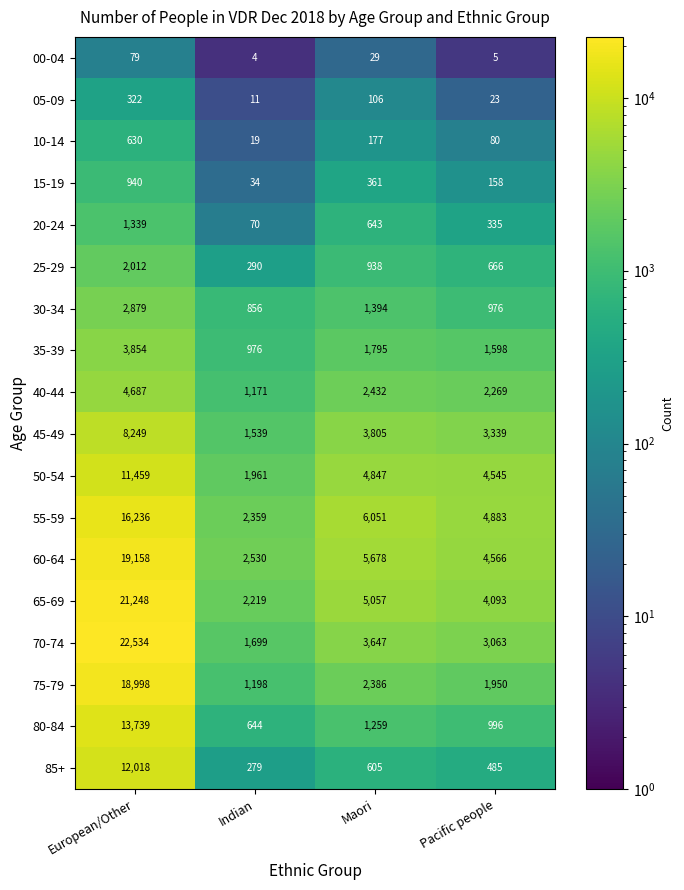

Which series has the largest range (max minus min)?

70-74